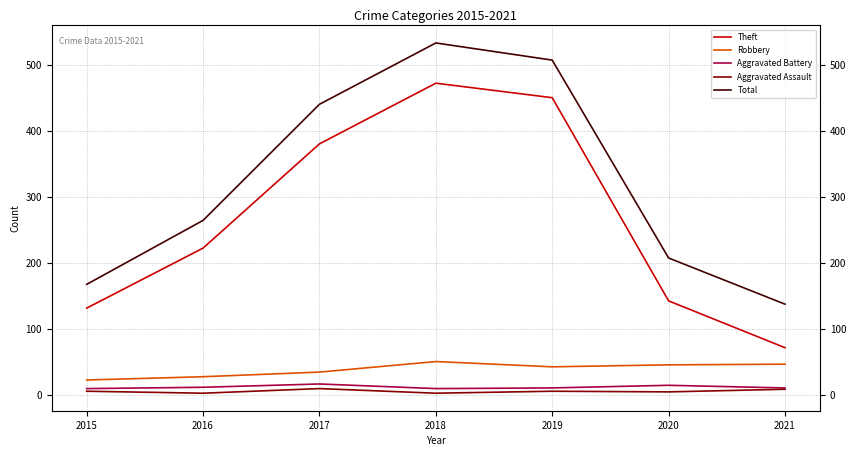

What is the value of the Aggravated Battery point at the 1st from the left?

9